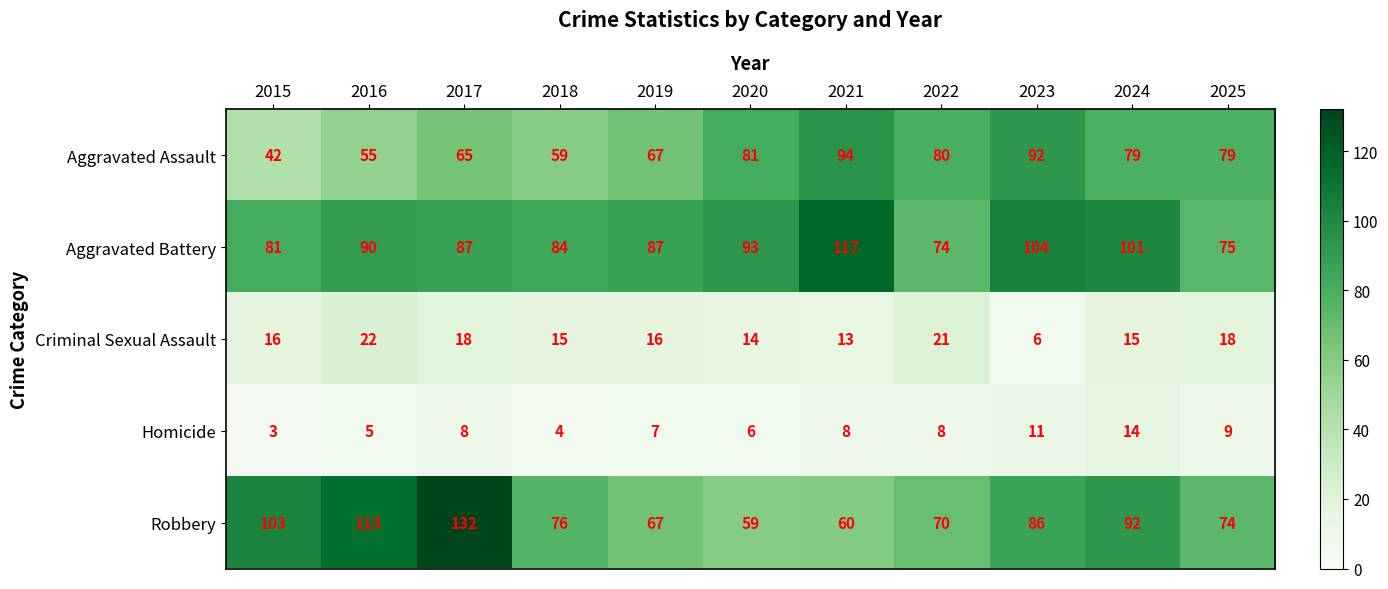

What is the total value across all series at 2015?

245